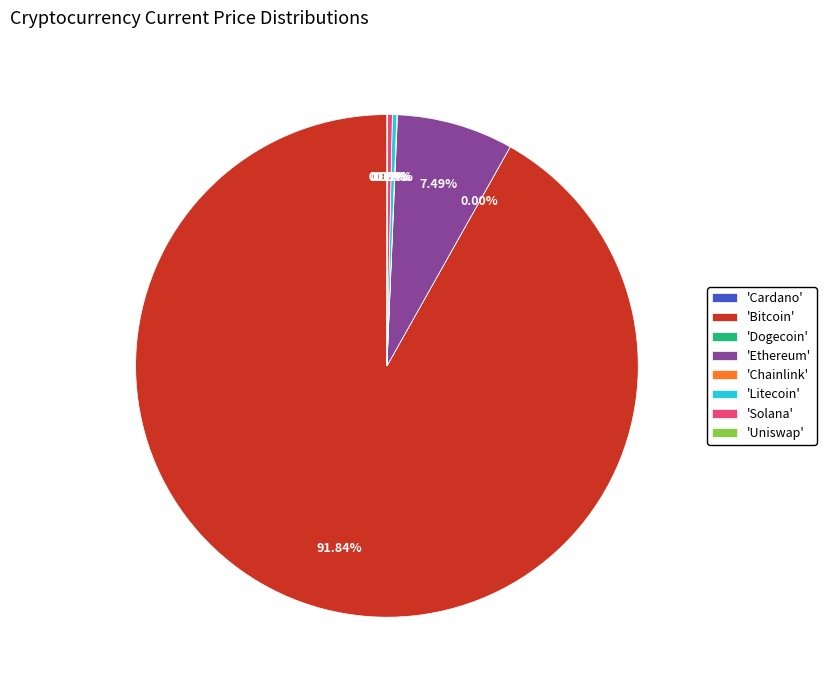

What is the largest slice in the pie chart?

'Bitcoin'